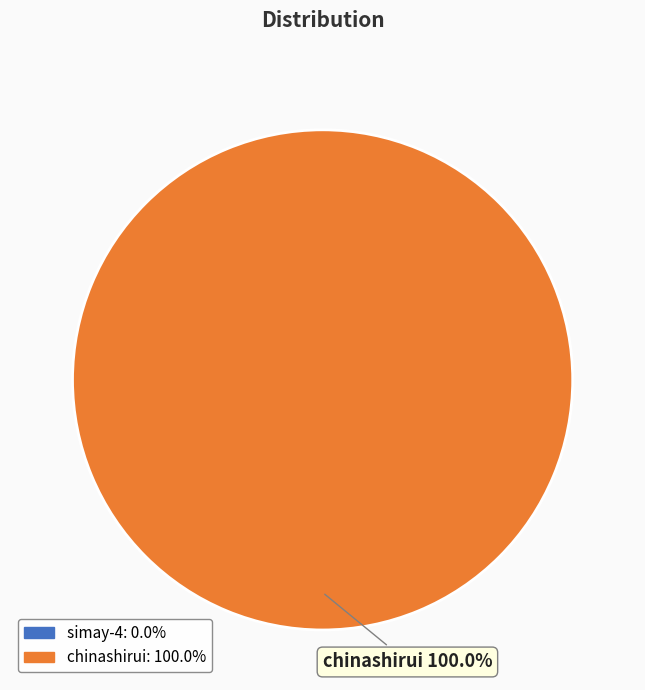

Is there a majority slice in this chart?

Yes